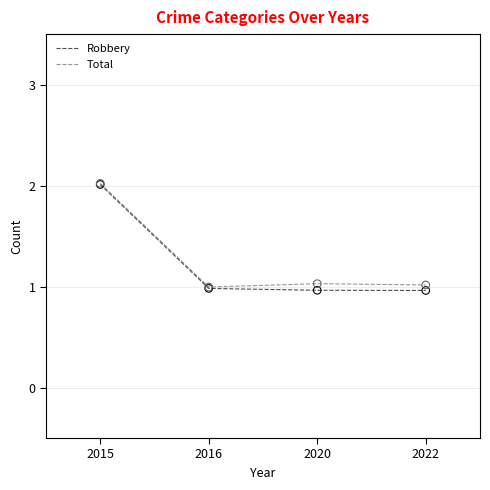

At how many categories does at least one series exceed 1?

3